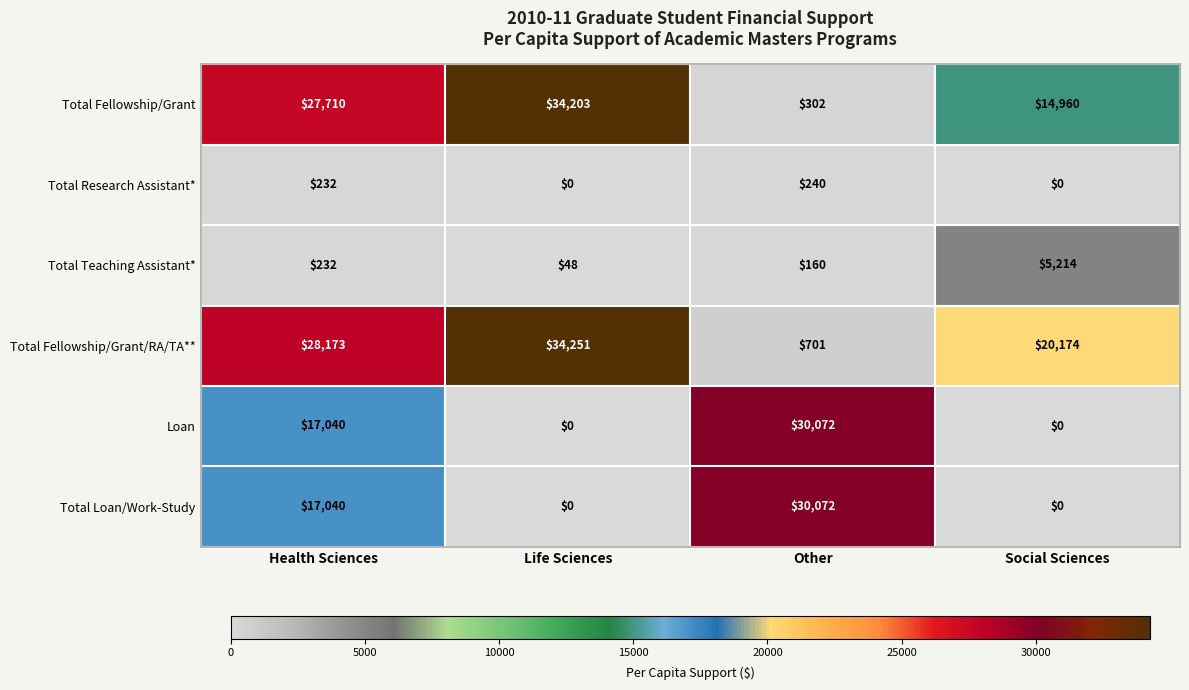

What is the spread (max minus min) of values at Health Sciences?

27941